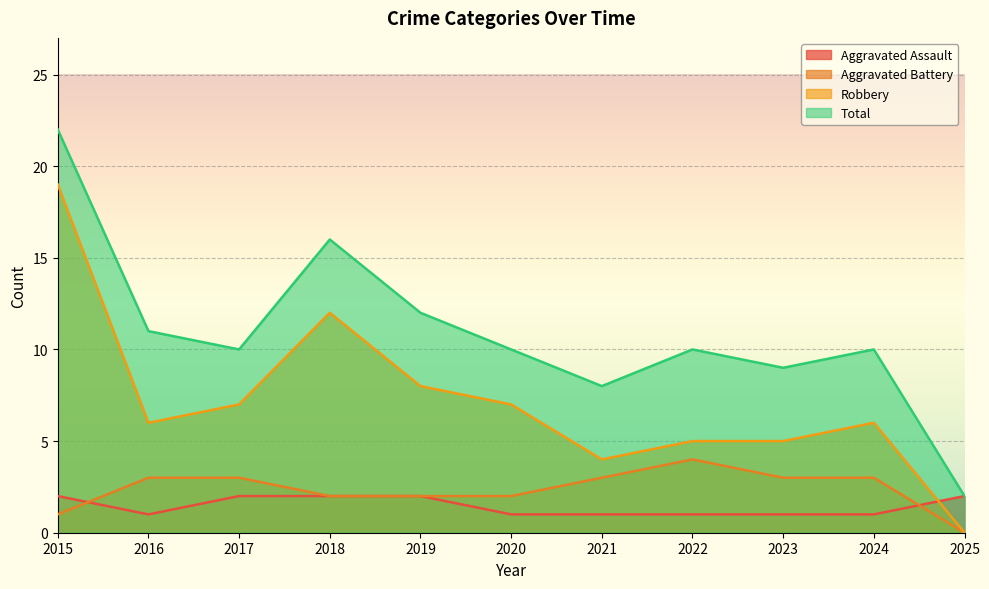

True or false: Aggravated Assault and Total cross at least once.

False